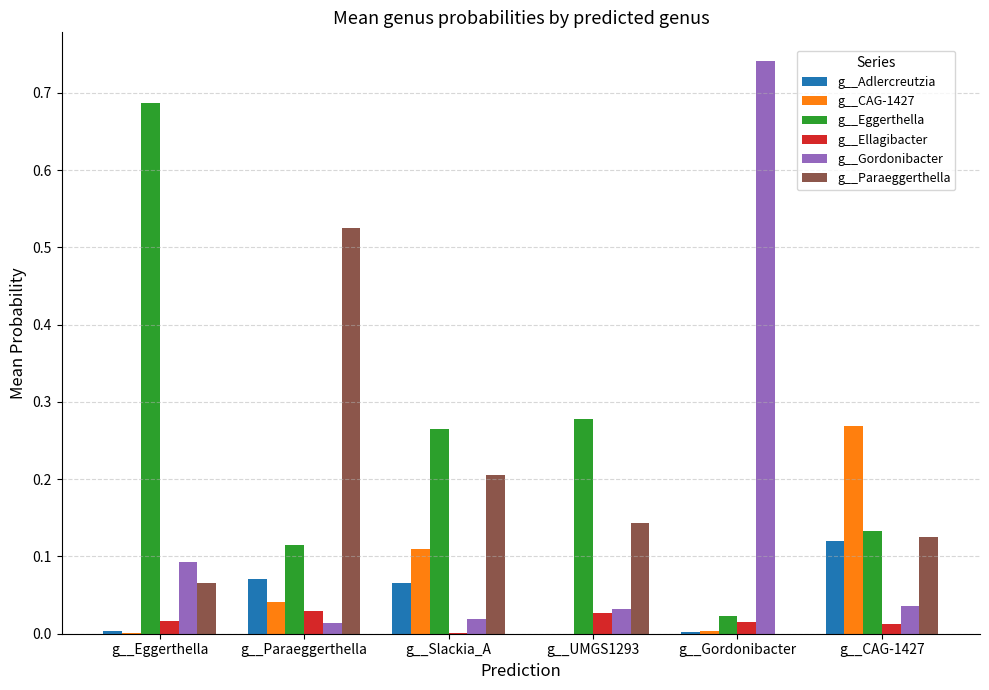

The value of g__CAG-1427 at g__CAG-1427 is 0.1. True or false?

False